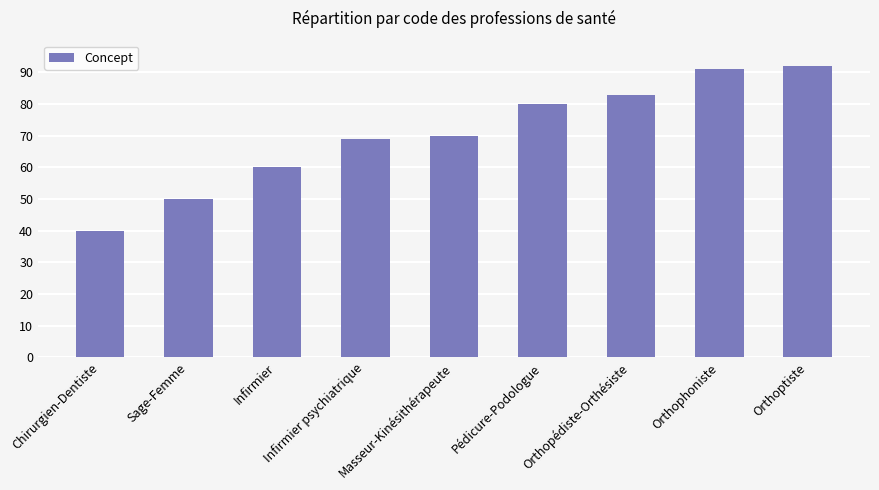

What is the value of the 4th bar from the left?

69